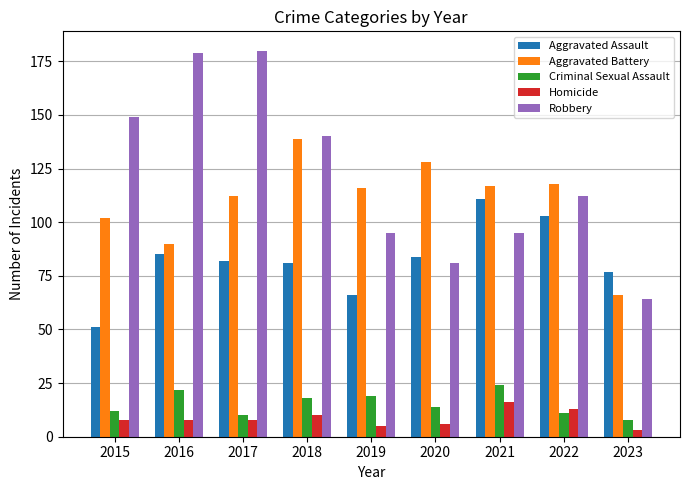

Reading right to left, extract all data points from this chart.

Aggravated Assault: 77	103	111	84	66	81	82	85	51
Aggravated Battery: 66	118	117	128	116	139	112	90	102
Criminal Sexual Assault: 8	11	24	14	19	18	10	22	12
Homicide: 3	13	16	6	5	10	8	8	8
Robbery: 64	112	95	81	95	140	180	179	149